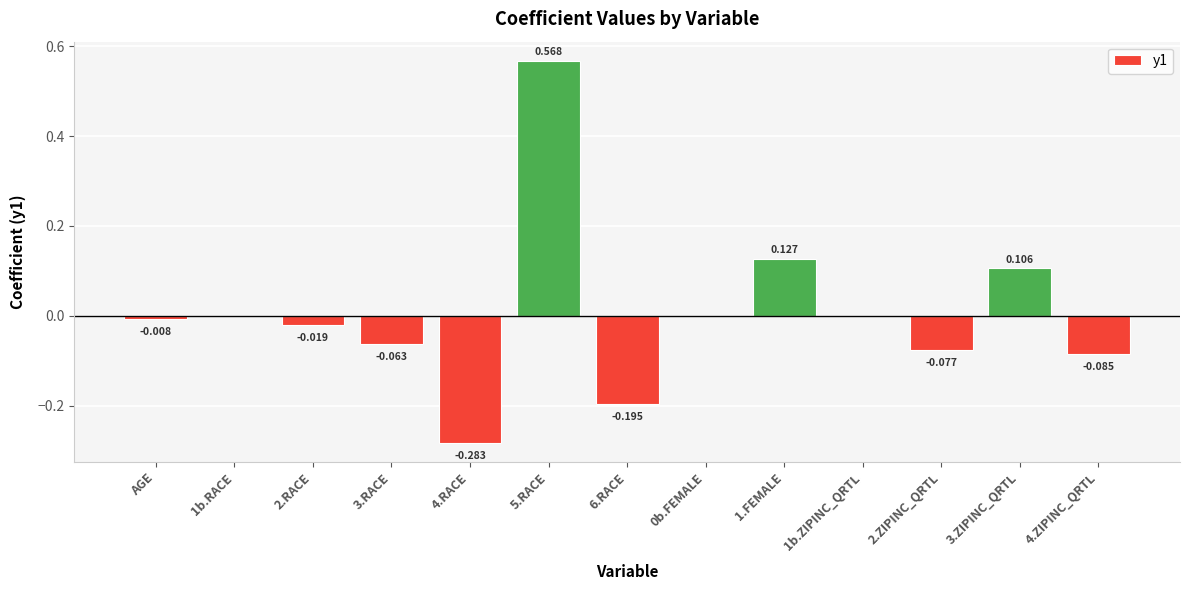

Which has a higher value, AGE or 2.ZIPINC_QRTL?

AGE